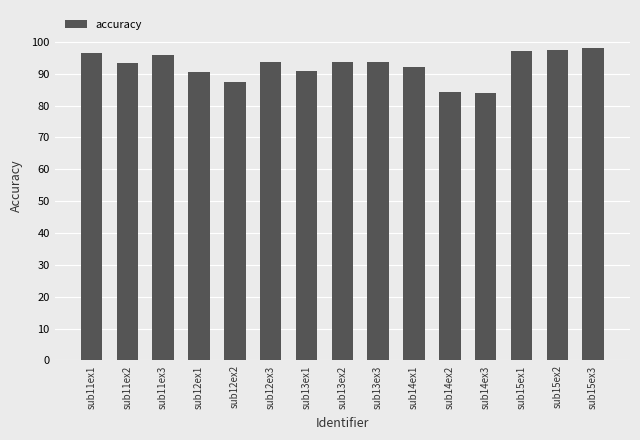

What is the ratio of the value at sub15ex1 to the value at sub14ex1?

1.1